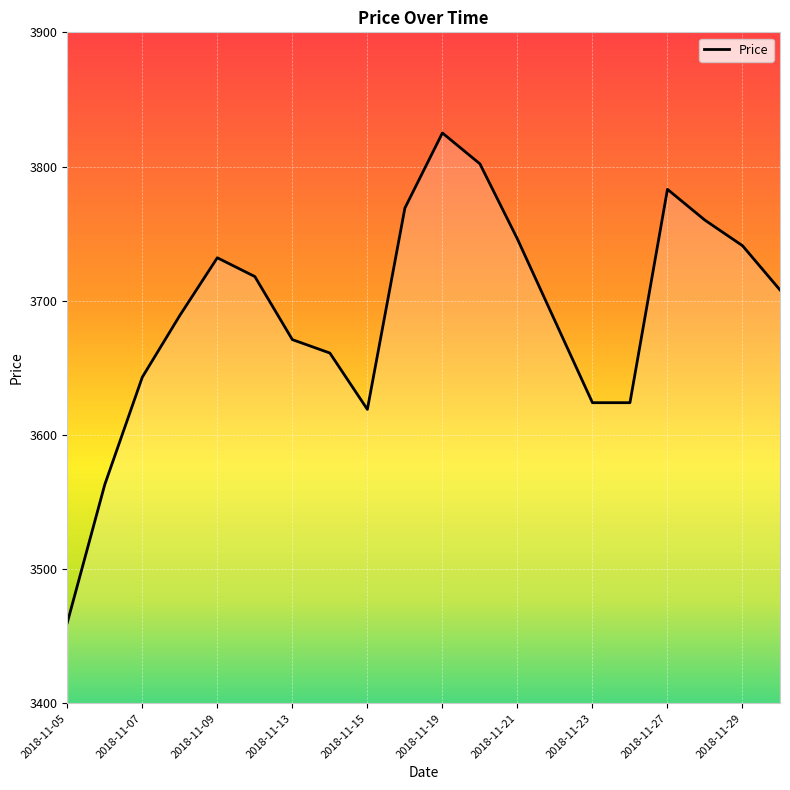

What is the smallest value displayed?

3460